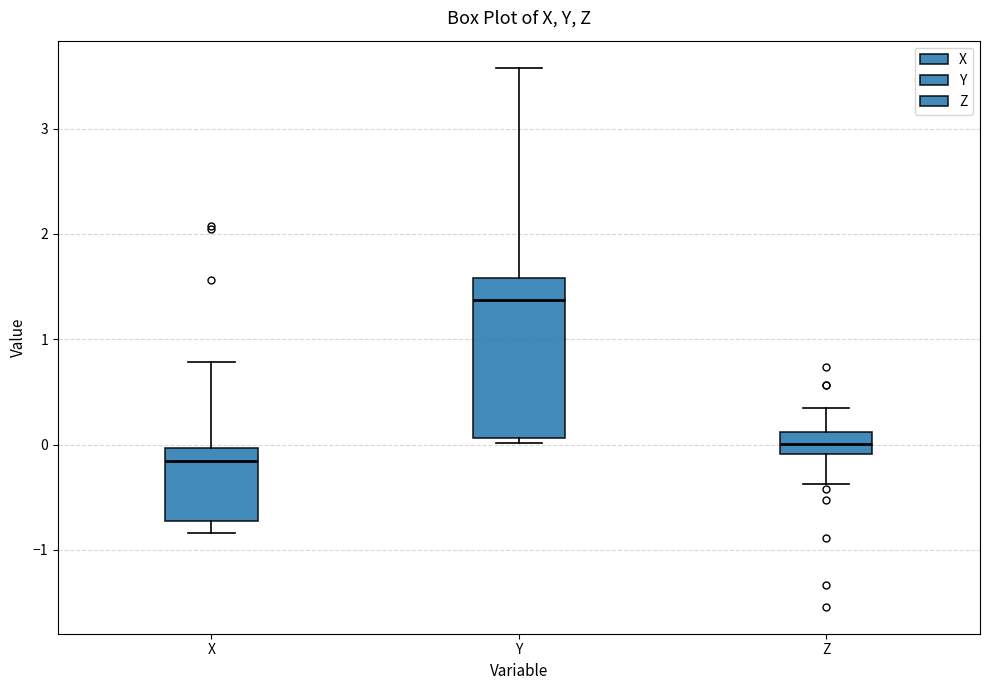

Which box is the tallest, from its lower edge to its upper edge?

Y